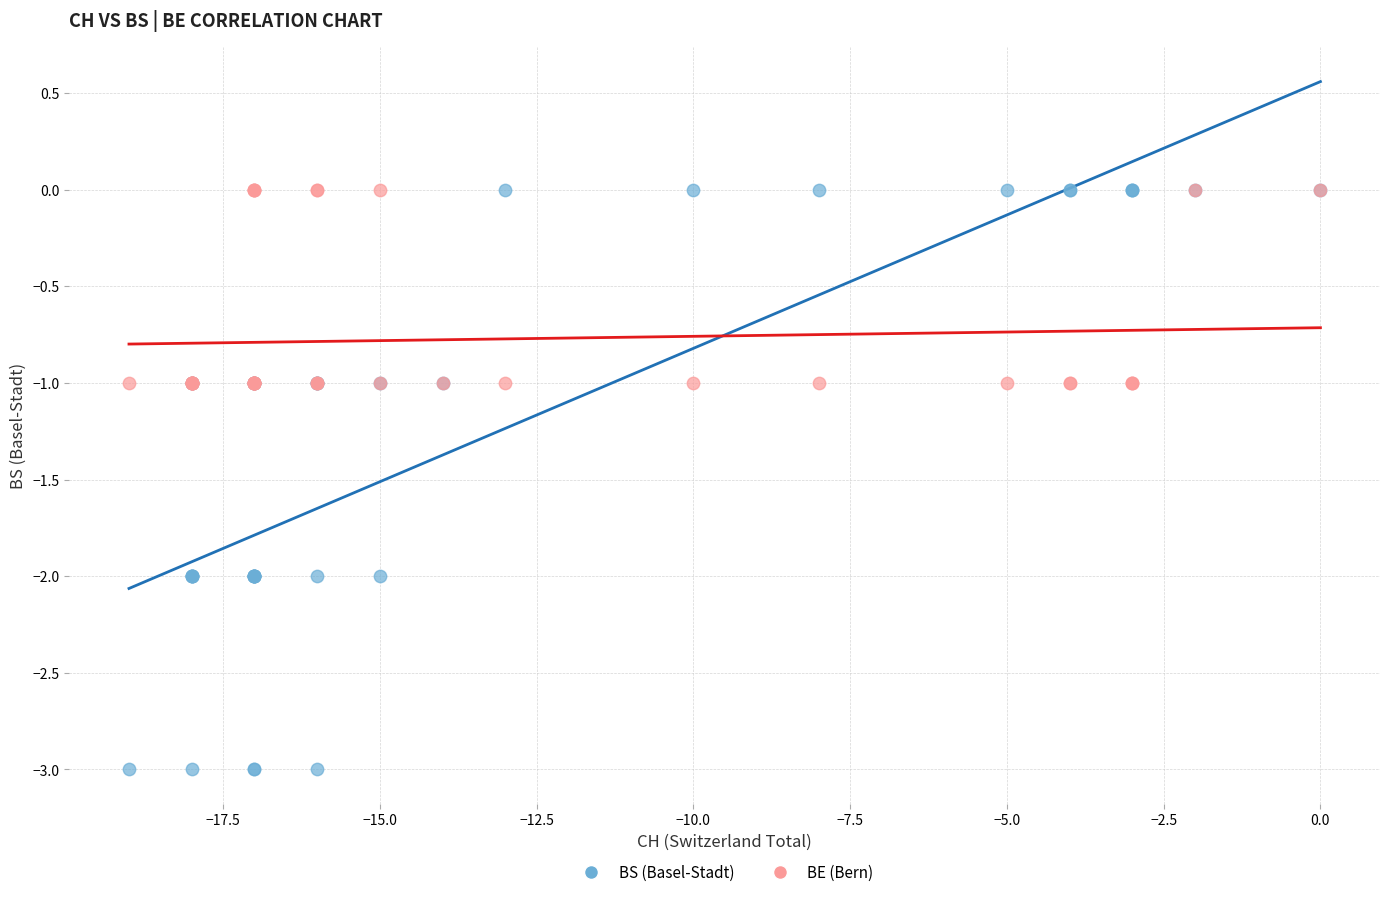

What are all the series names shown in the legend?

BS (Basel-Stadt), BE (Bern)